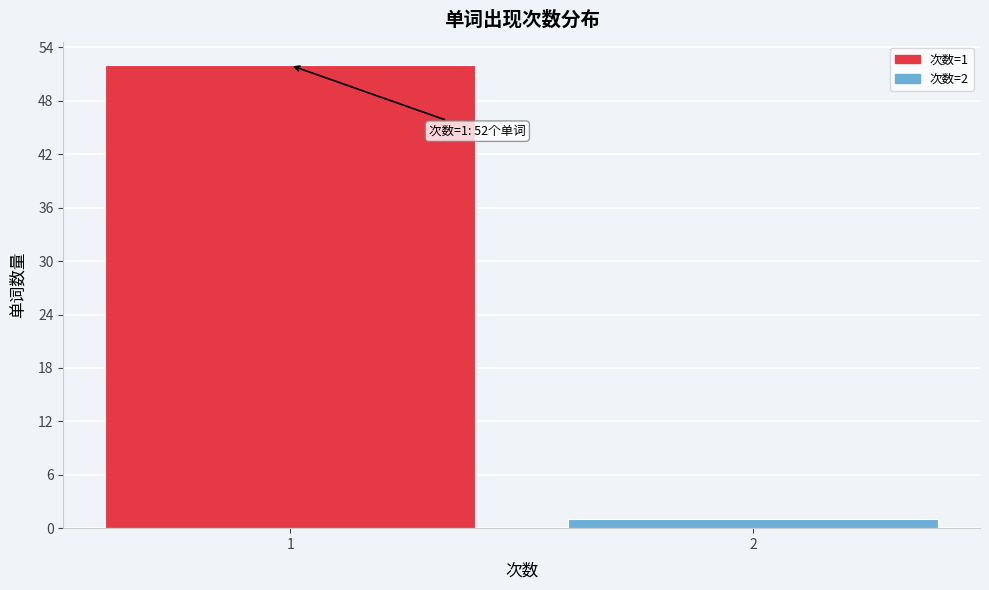

Reading left to right, what are all the values shown in this chart?

52	1